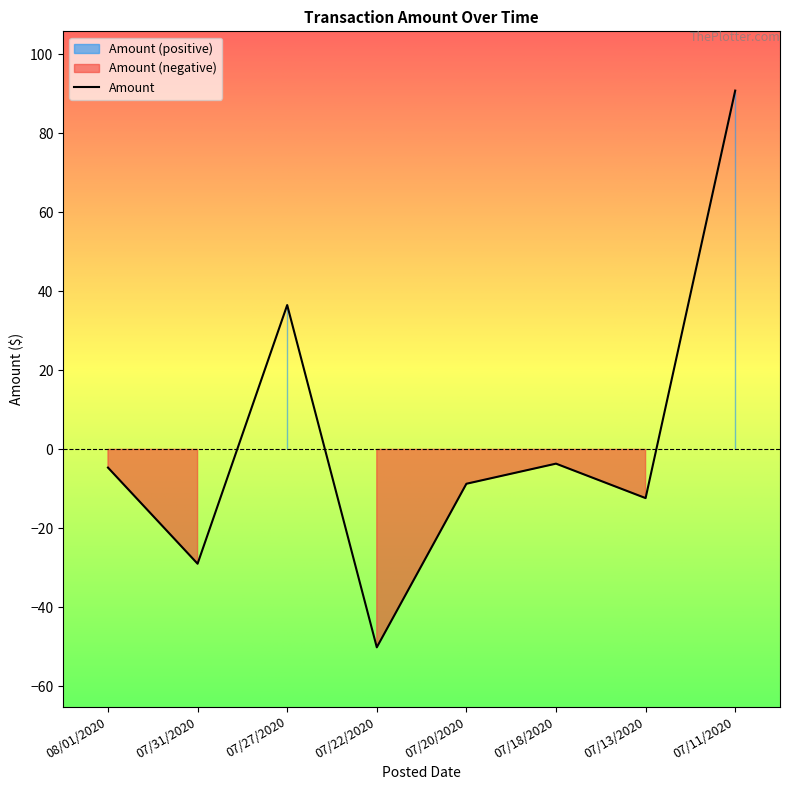

What is the highest value of the Amount series?

90.8